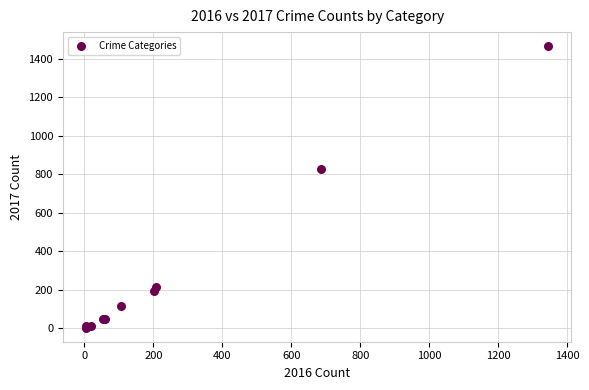

What Y value in the scatter plot is closest to 734?

828